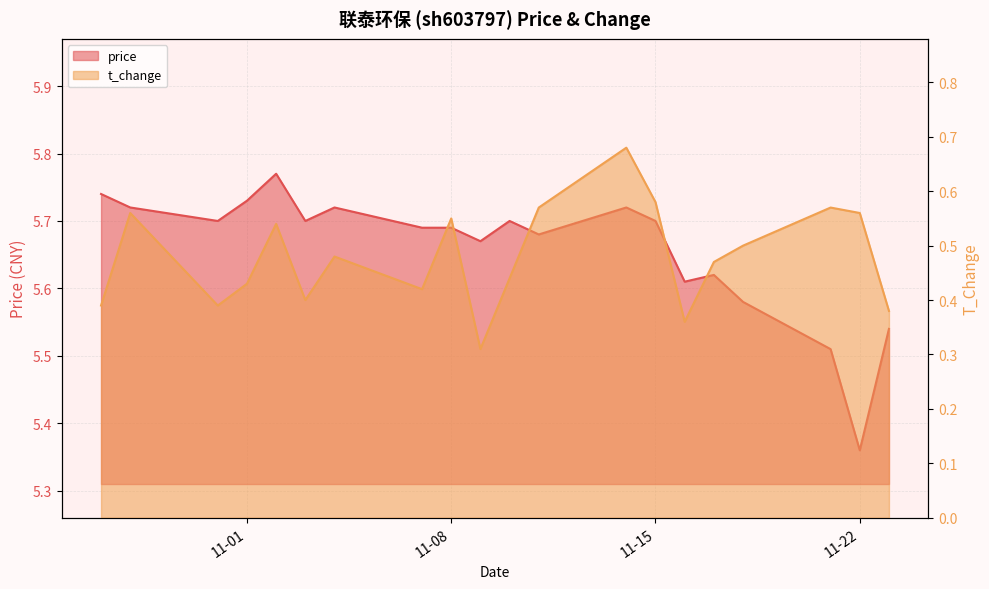

At which category does price reach its first local peak?

2022-11-02